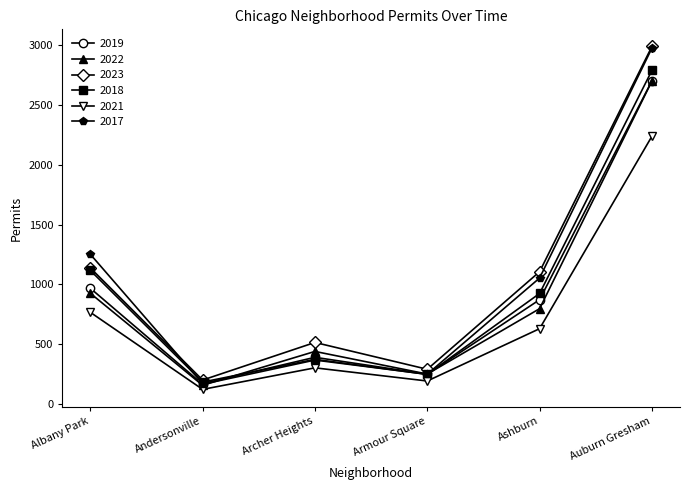

At which category does 2021 reach its first local peak?

Archer Heights